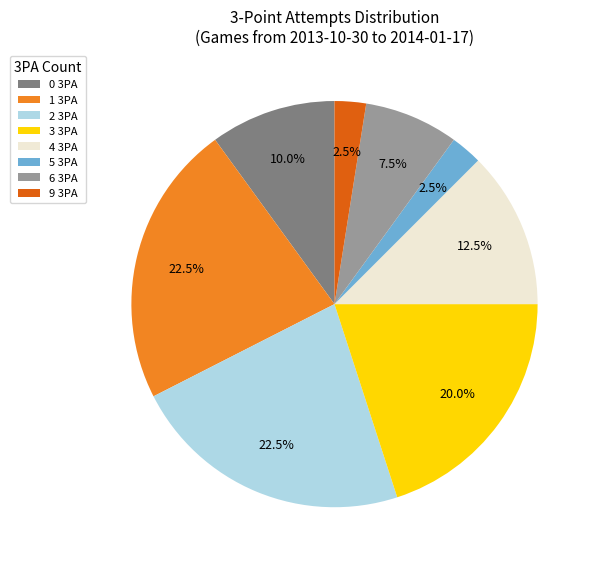

Is there any slice that represents more than half of the pie?

No